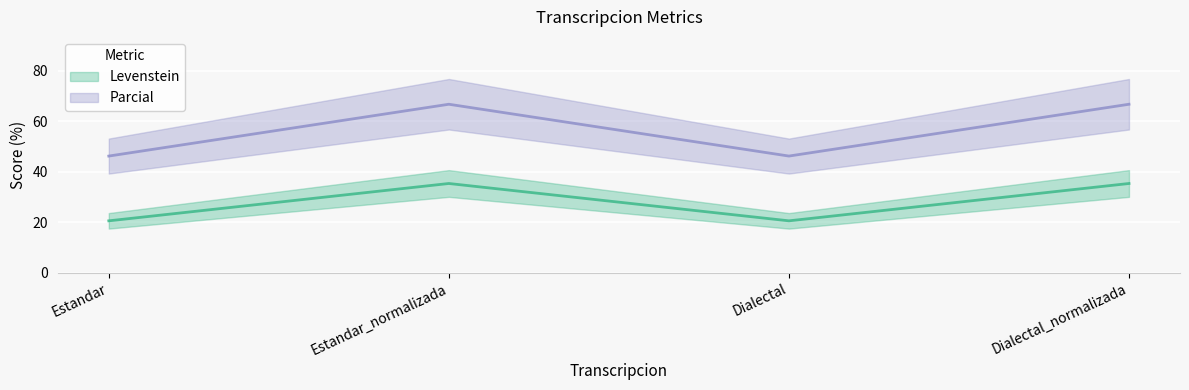

What are all the series names shown in the legend?

Levenstein, Parcial